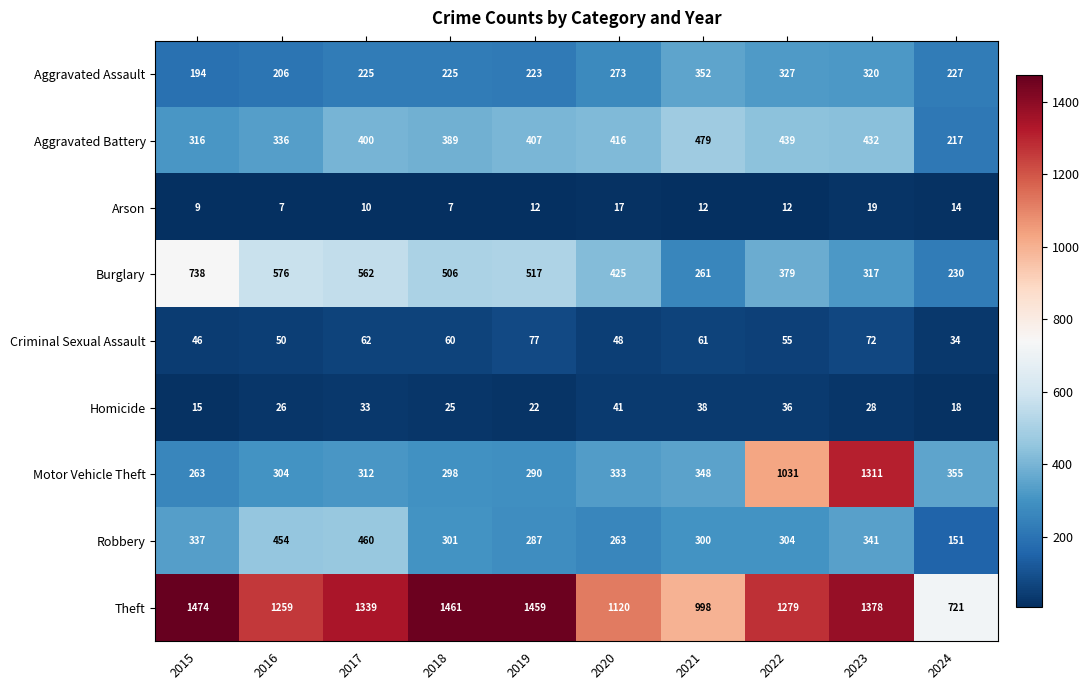

What is the sum of the Arson values at 2018 and 2021?

19